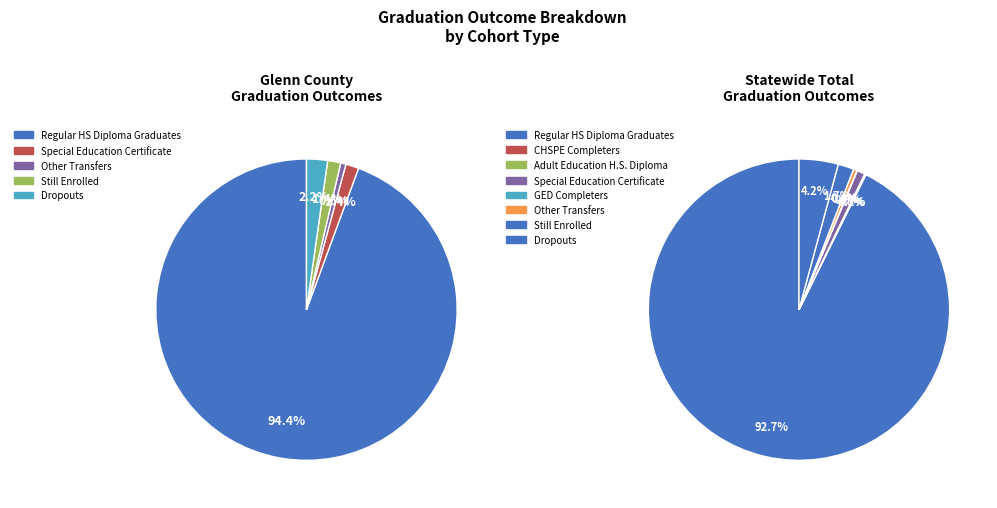

How many segments does this pie chart have?

8